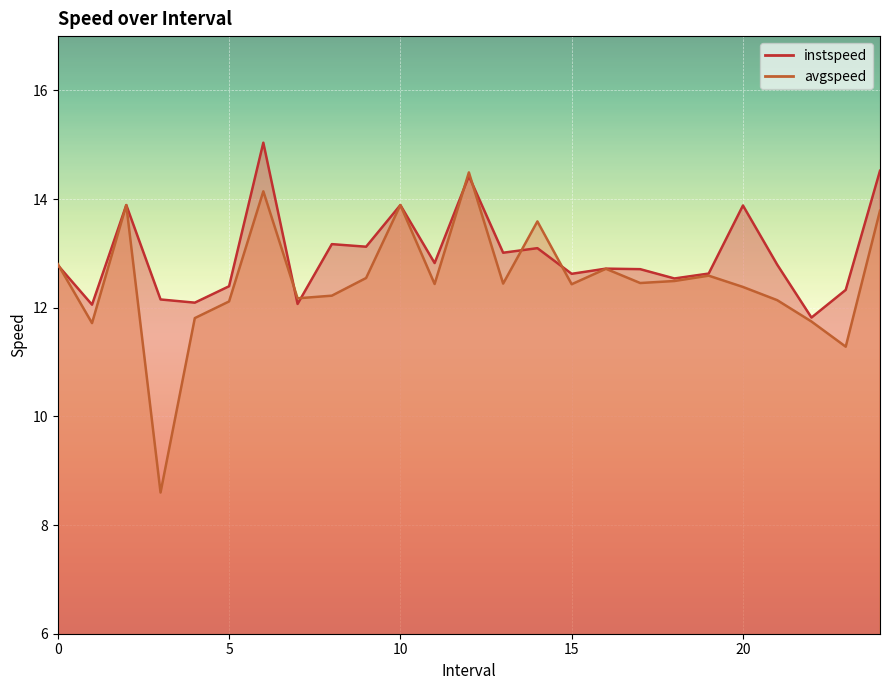

Reading left to right, what are all the values shown in this chart?

instspeed: 0.0=12.8	1.0=12.1	2.0=13.9	3.0=12.2	4.0=12.1	5.0=12.4	6.0=15.0	7.0=12.1	8.0=13.2	9.0=13.1	10.0=13.9	11.0=12.8	12.0=14.4	13.0=13.0	14.0=13.1	15.0=12.6	16.0=12.7	17.0=12.7	18.0=12.5	19.0=12.6	20.0=13.9	21.0=12.8	22.0=11.8	23.0=12.3	24.0=14.5
avgspeed: 0.0=12.8	1.0=11.7	2.0=13.9	3.0=8.6	4.0=11.8	5.0=12.1	6.0=14.1	7.0=12.2	8.0=12.2	9.0=12.5	10.0=13.9	11.0=12.4	12.0=14.5	13.0=12.4	14.0=13.6	15.0=12.4	16.0=12.7	17.0=12.5	18.0=12.5	19.0=12.6	20.0=12.4	21.0=12.1	22.0=11.7	23.0=11.3	24.0=13.8